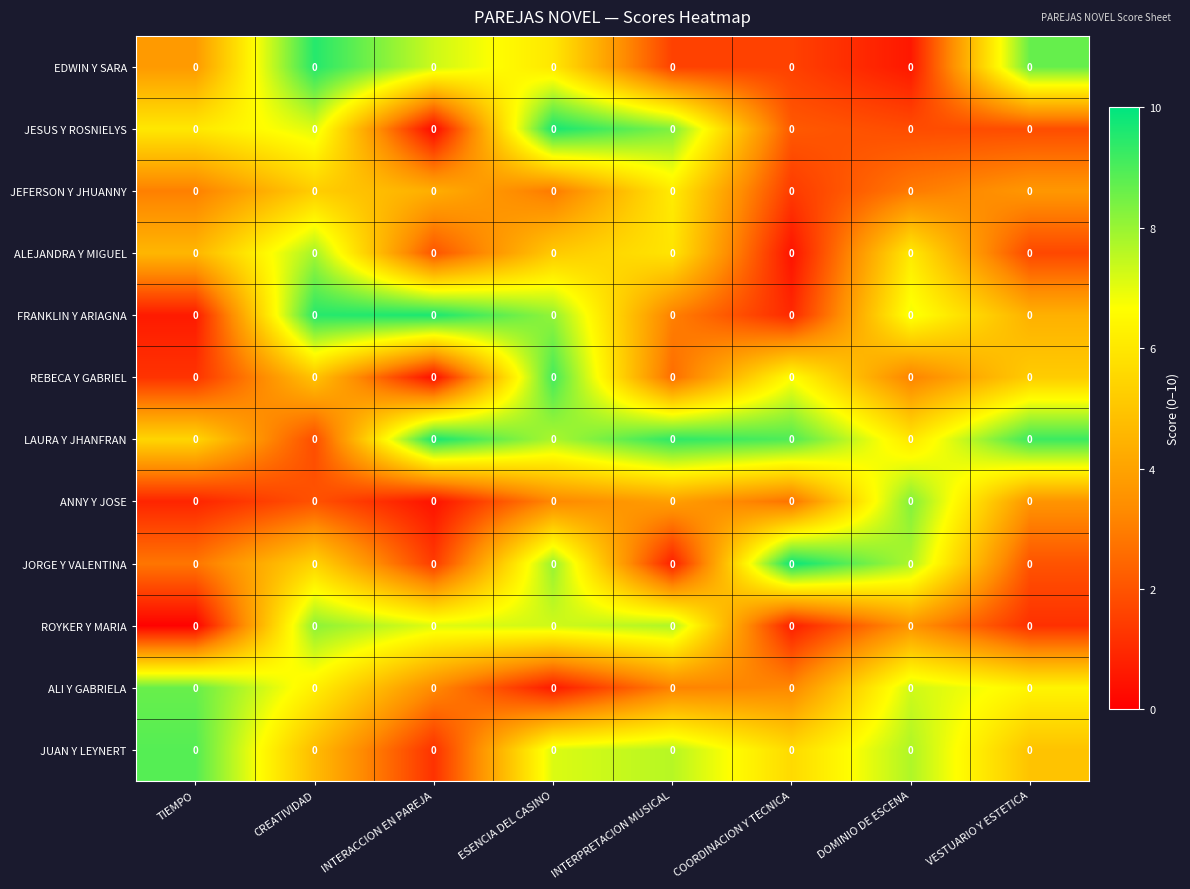

True or false: REBECA Y GABRIEL has a value of 0.1 at INTERACCION EN PAREJA.

False